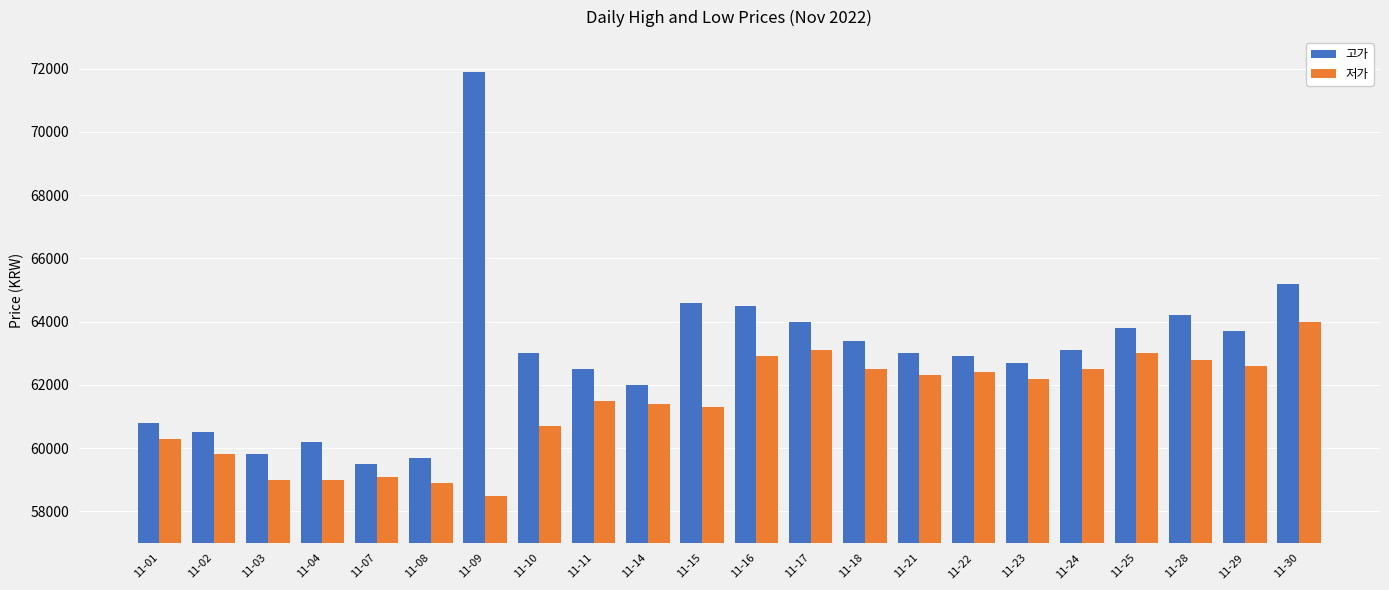

What is the value of the 저가 bar at the 4th from the left?

59000